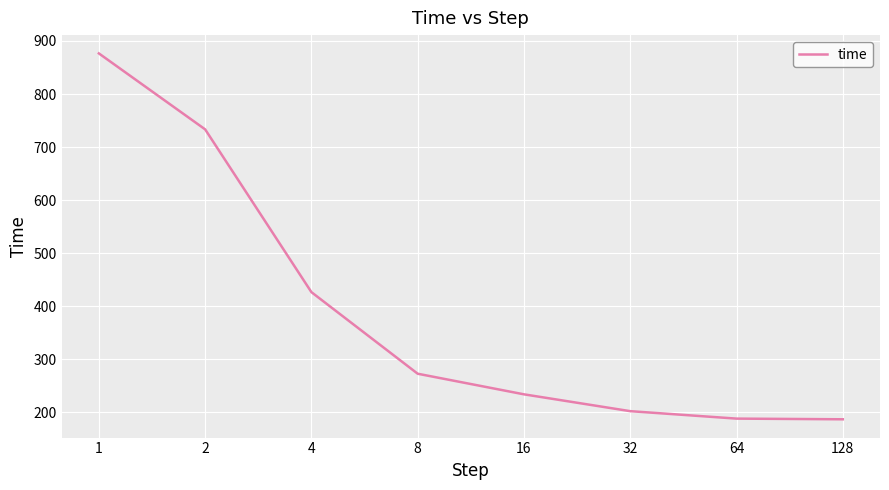

True or false: there are more than 1 points higher than both neighbors.

False